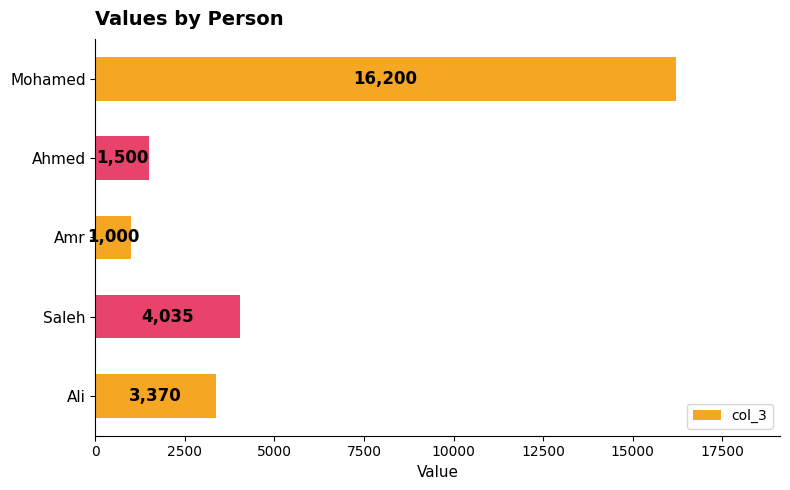

Which category has the lowest value across all series?

Amr